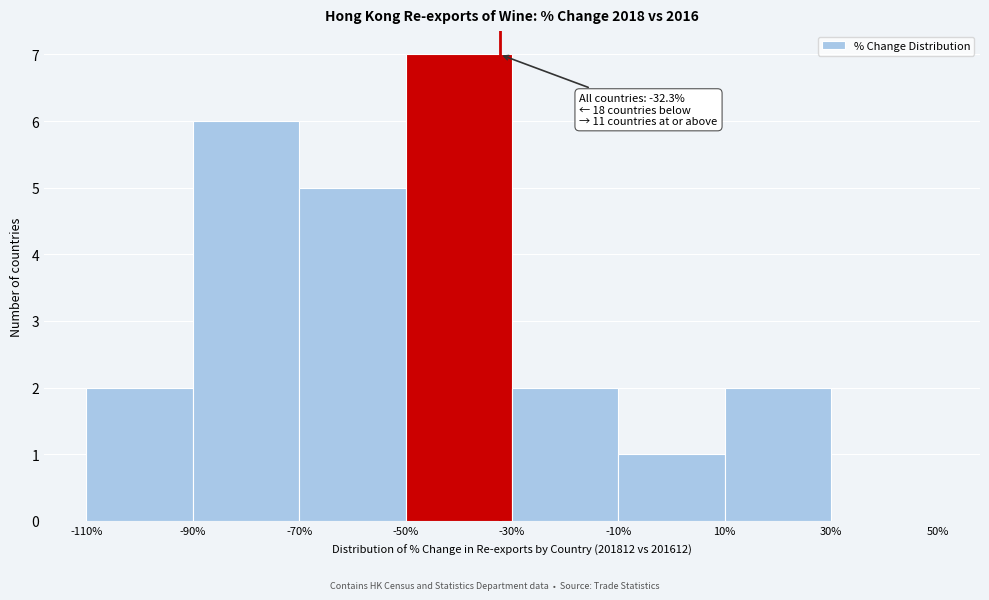

Which range on the x-axis has the tallest bar?

-50% to -30%